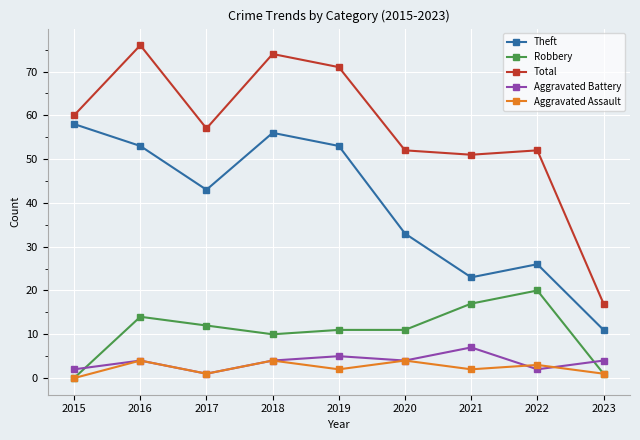

The value of Theft at 2021 is 32. True or false?

False